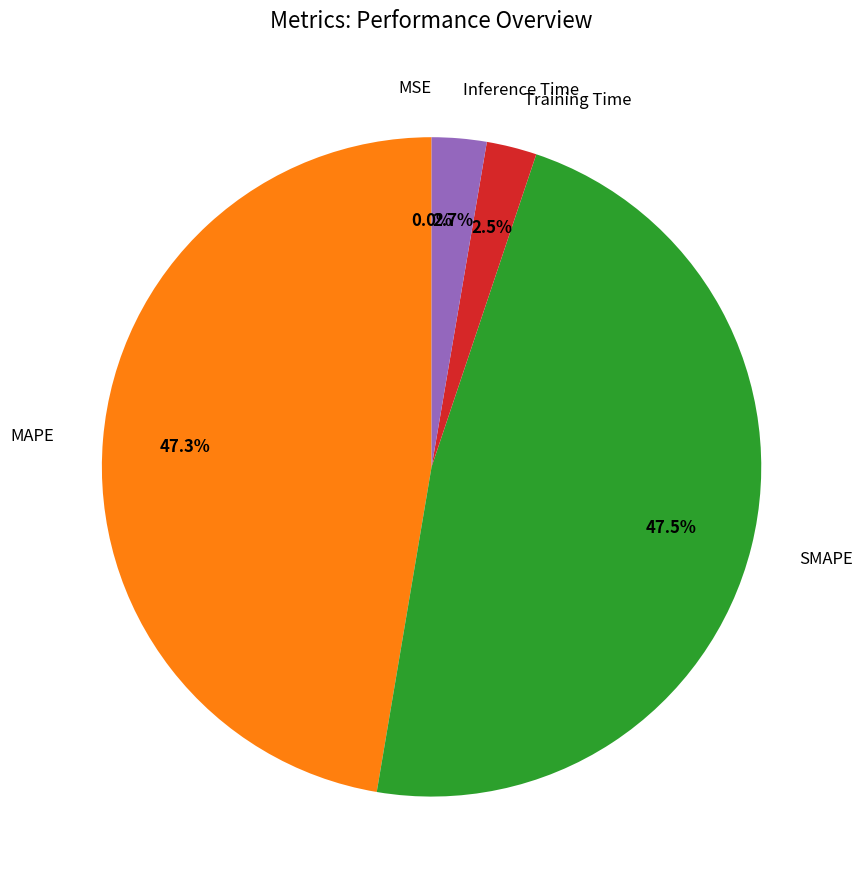

Is there a majority slice in this chart?

No